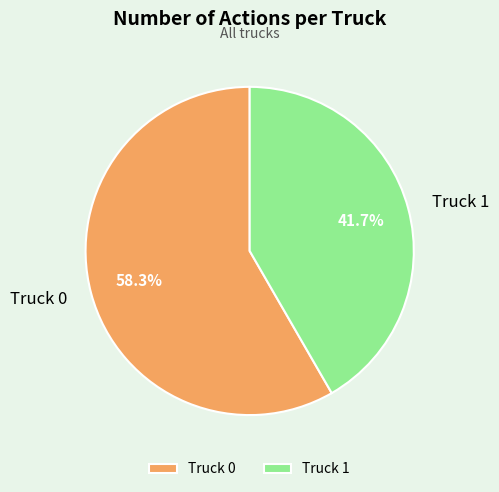

Combined, do Truck 0 and Truck 1 account for over 50%?

Yes